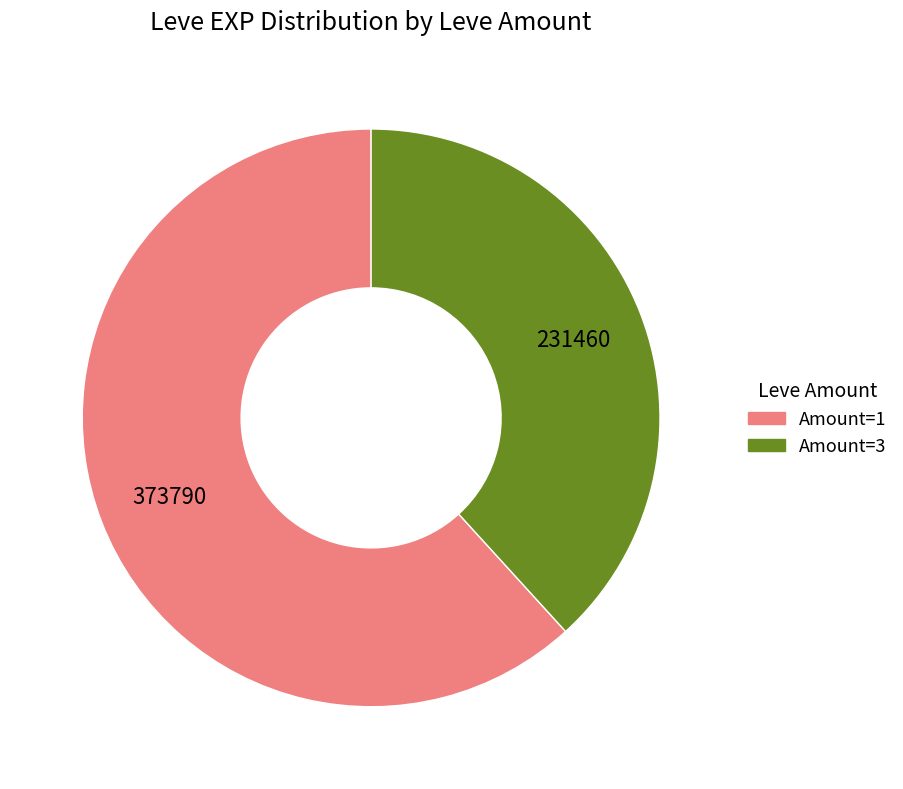

Does any single category account for the majority?

Yes